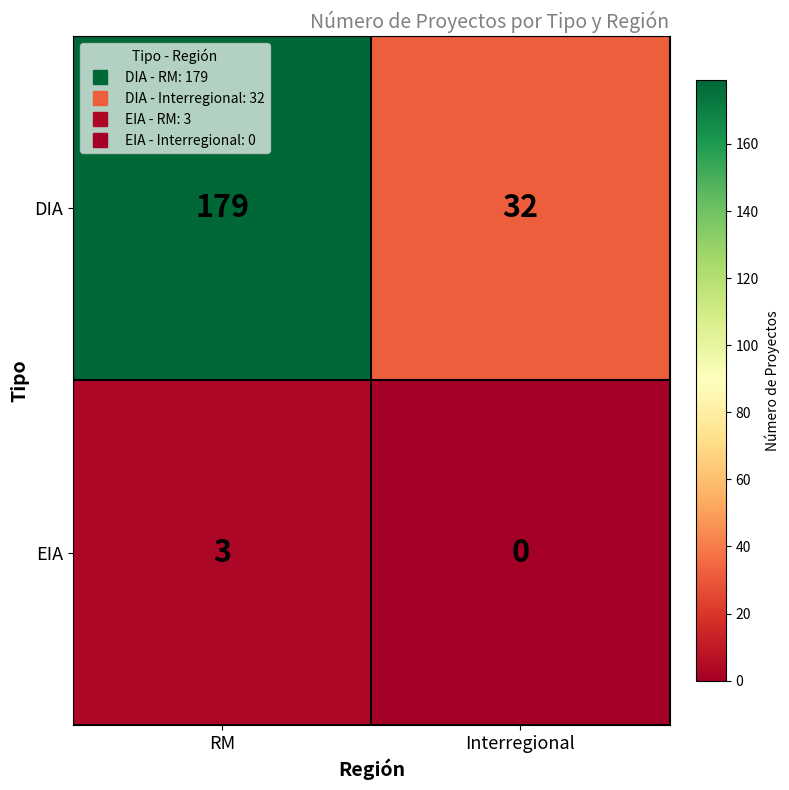

Reading left to right, extract all data points from this chart.

DIA: 179	32
EIA: 3	0